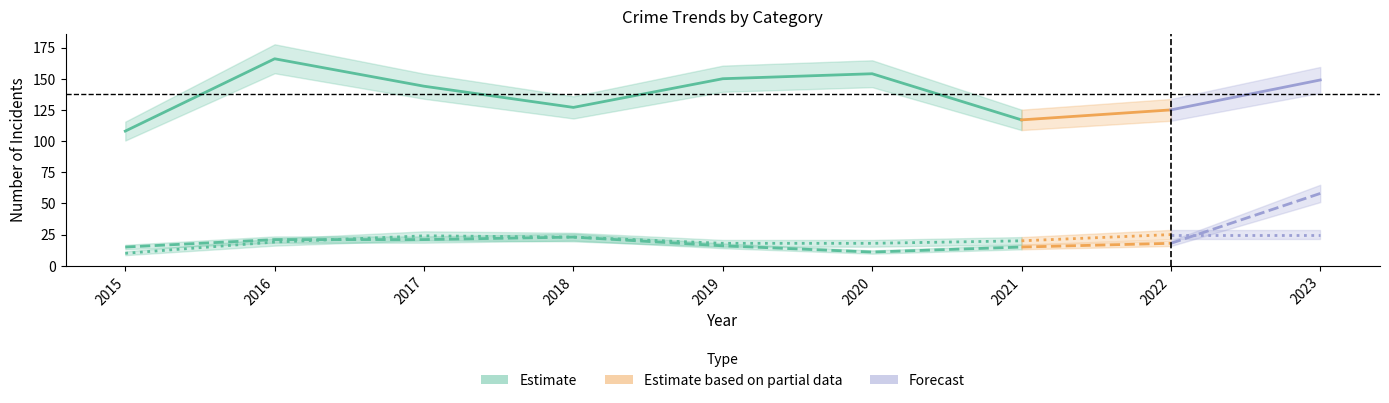

Which series has the largest range (max minus min)?

Theft